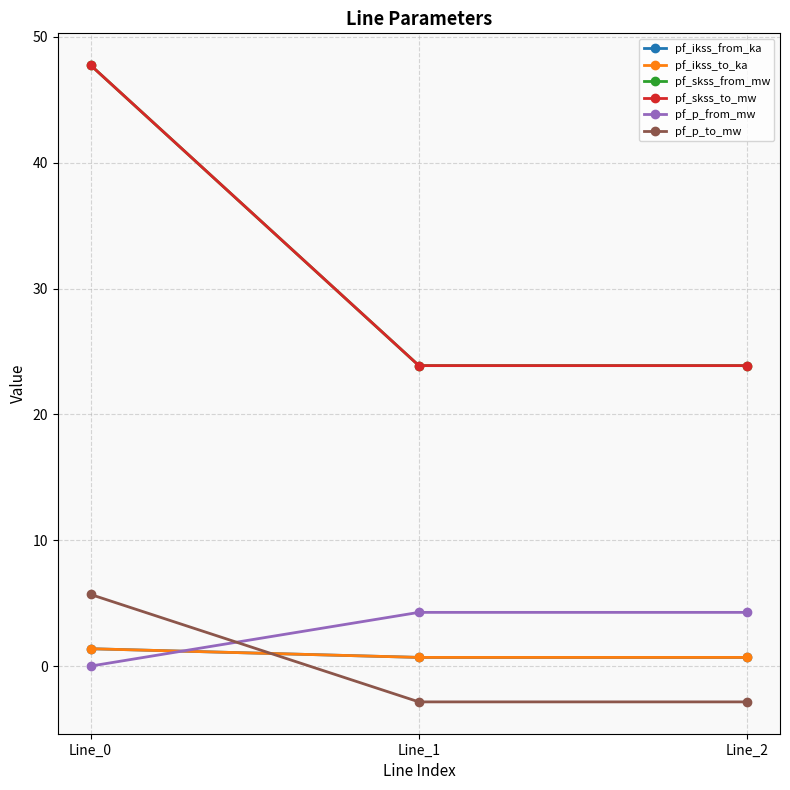

Does the chart display data point markers on the line(s)?

Yes